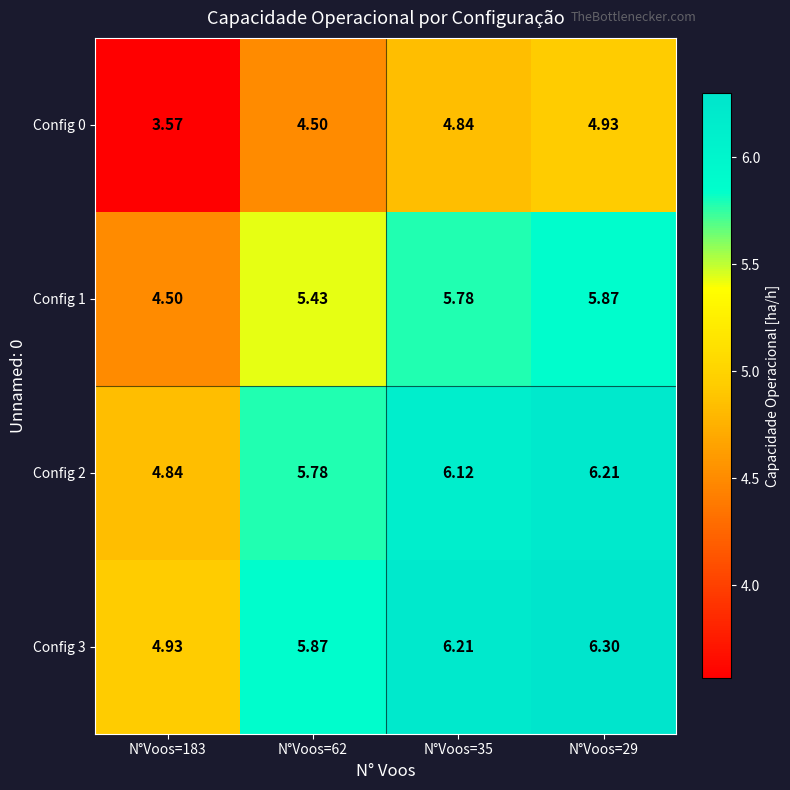

Is the value of Config 1 at N°Voos=183 greater than the value of Config 0 at N°Voos=29?

No